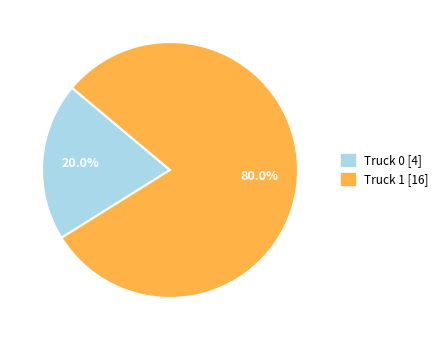

Between Truck 0 and Truck 1, which is larger?

Truck 1